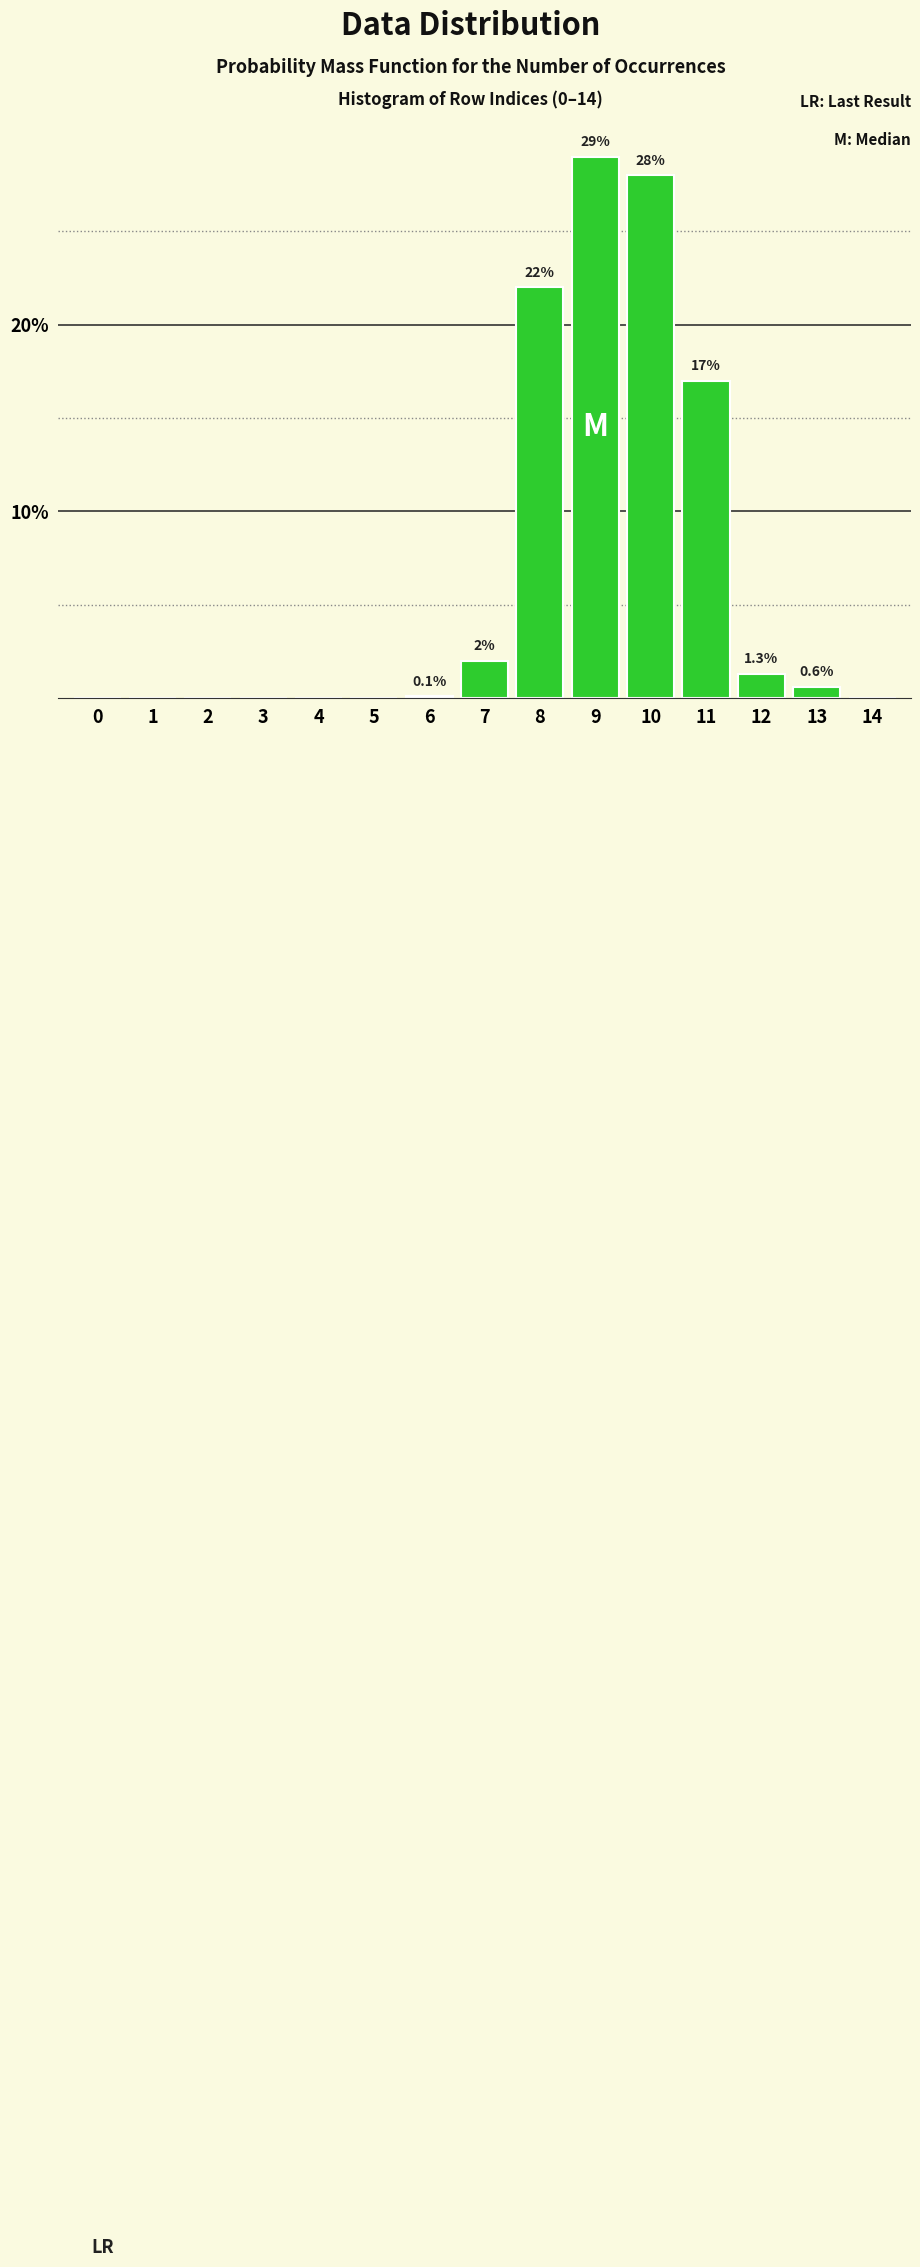

Reading right to left, list all the values displayed in this chart.

14=0.0	13=0.6	12=1.3	11=17.0	10=28.0	9=29.0	8=22.0	7=2.0	6=0.1	5=0.0	4=0.0	3=0.0	2=0.0	1=0.0	0=0.0